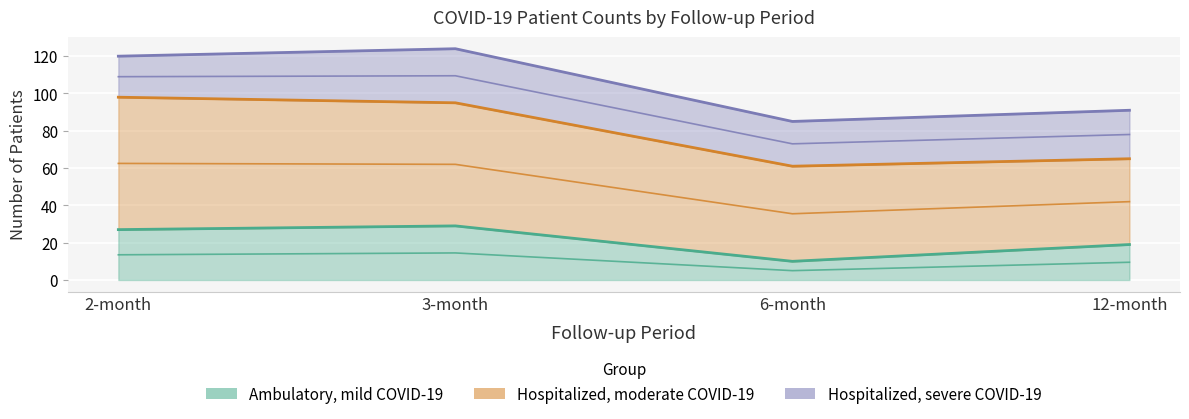

Which series changed the most between 6-month and 12-month?

Ambulatory, mild COVID-19